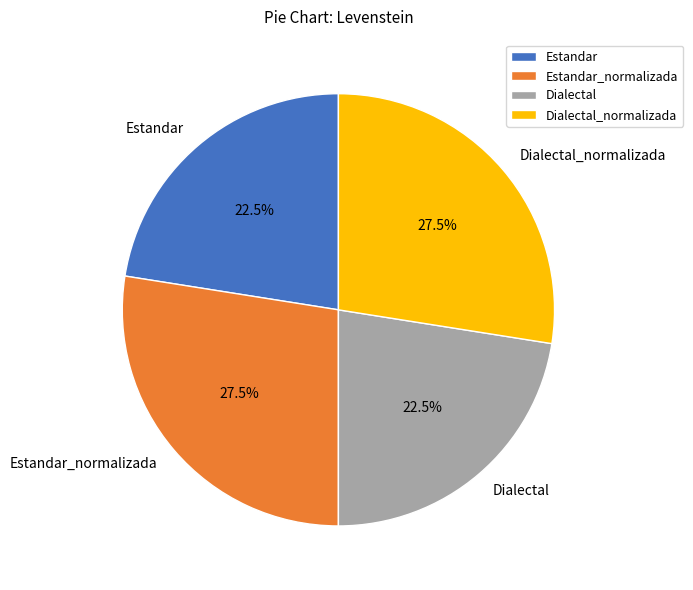

Approximately how many times larger is the value at Estandar compared to Dialectal_normalizada?

0.8